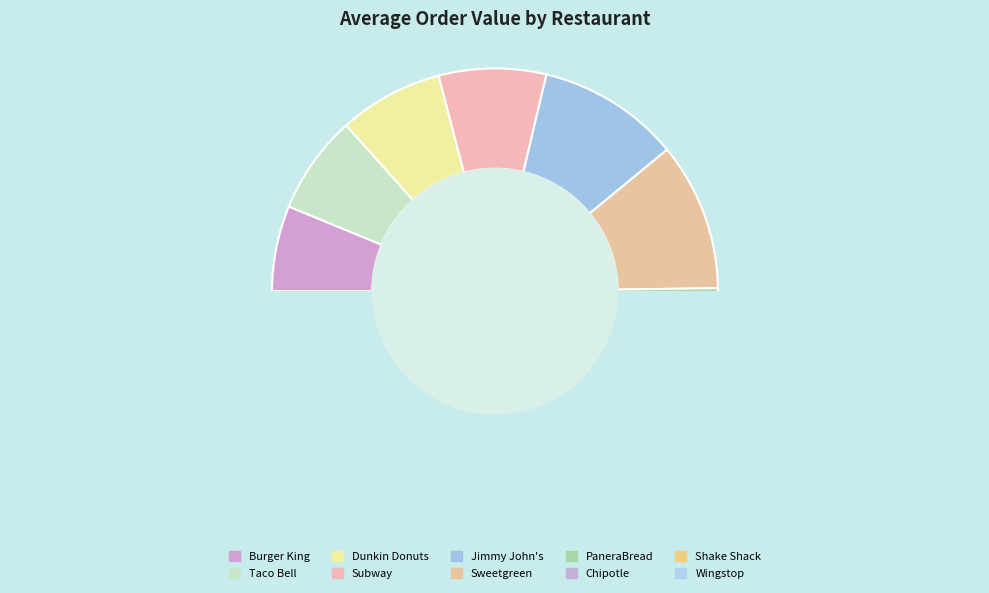

To the nearest percent, what percentage of the pie is Dunkin Donuts?

8%